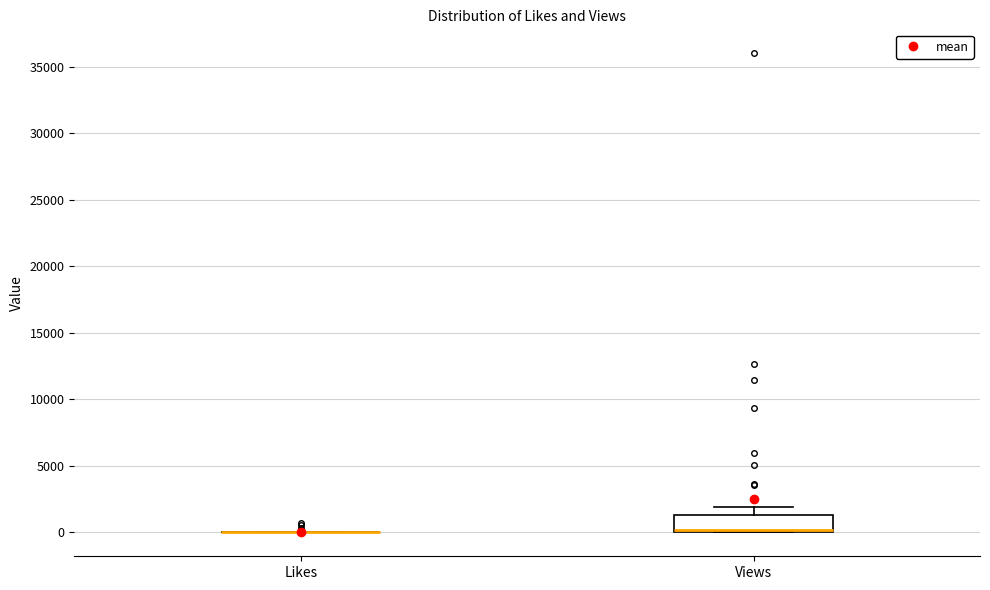

Comparing the boxes themselves (not the whiskers), which one is the tallest?

Views